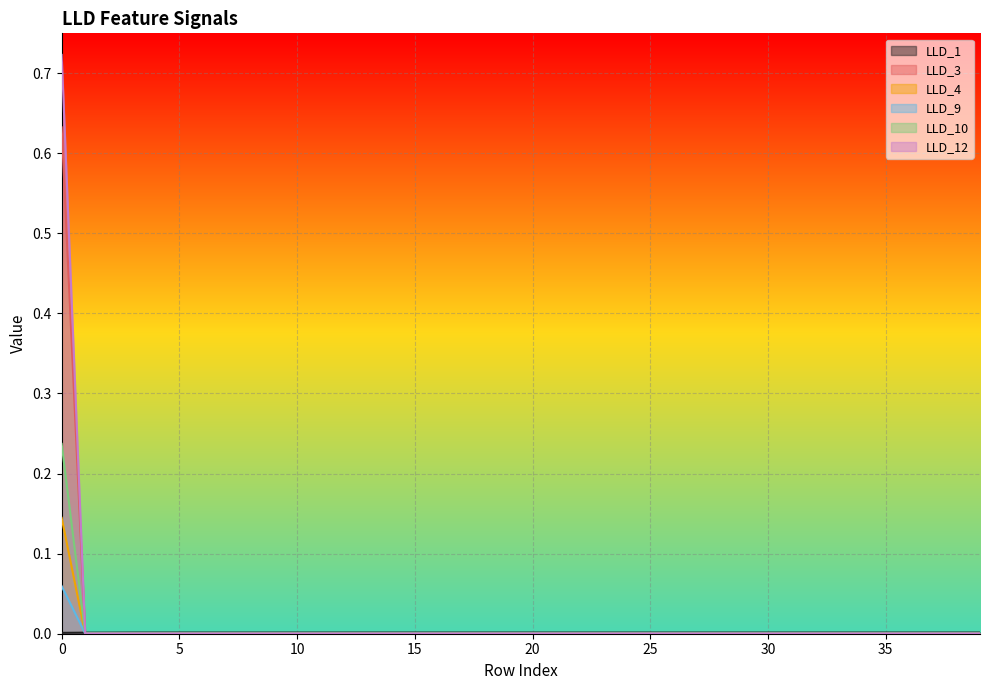

List the labels in order of LLD_4 value, largest first.

0, 1, 2, 3, 4, 5, 6, 7, 8, 9, 10, 11, 12, 13, 14, 15, 16, 17, 18, 19, 20, 21, 22, 23, 24, 25, 26, 27, 28, 29, 30, 31, 32, 33, 34, 35, 36, 37, 38, 39